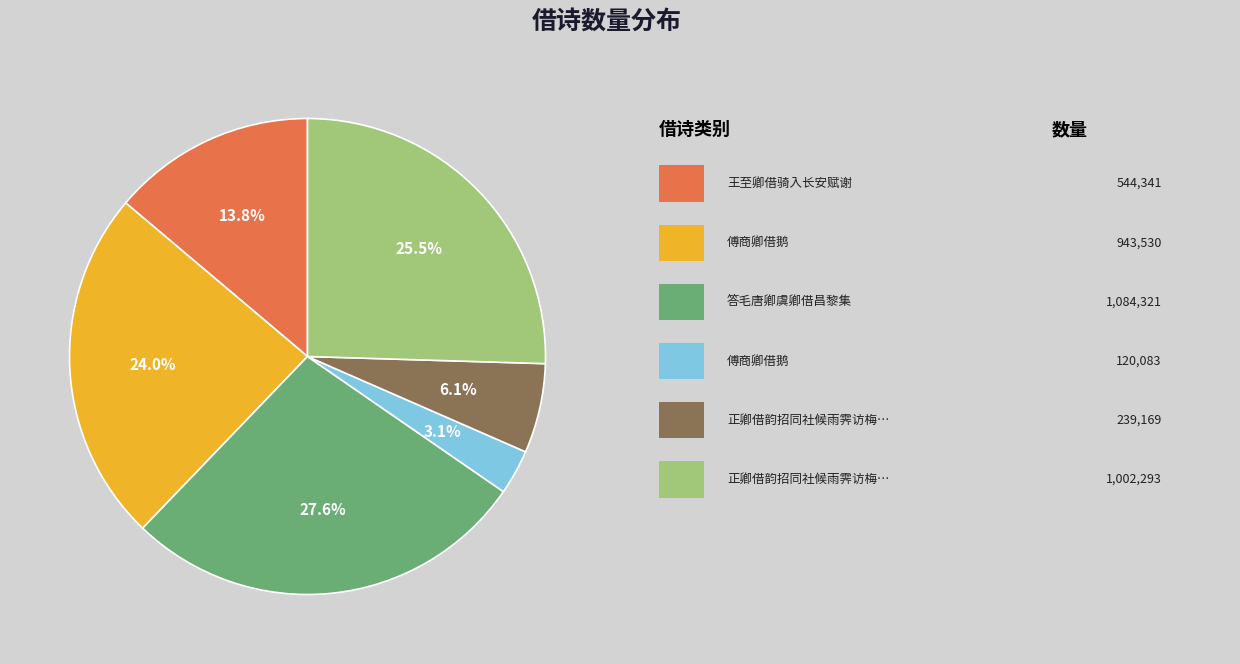

Is there any slice that represents more than half of the pie?

No